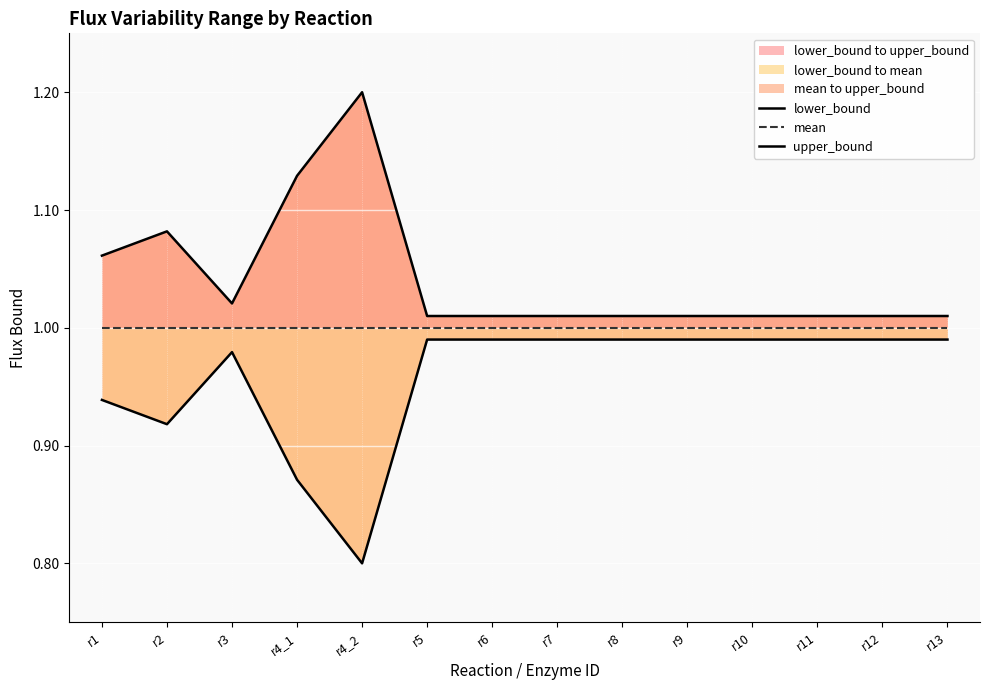

Which series has the widest spread of values?

lower_bound